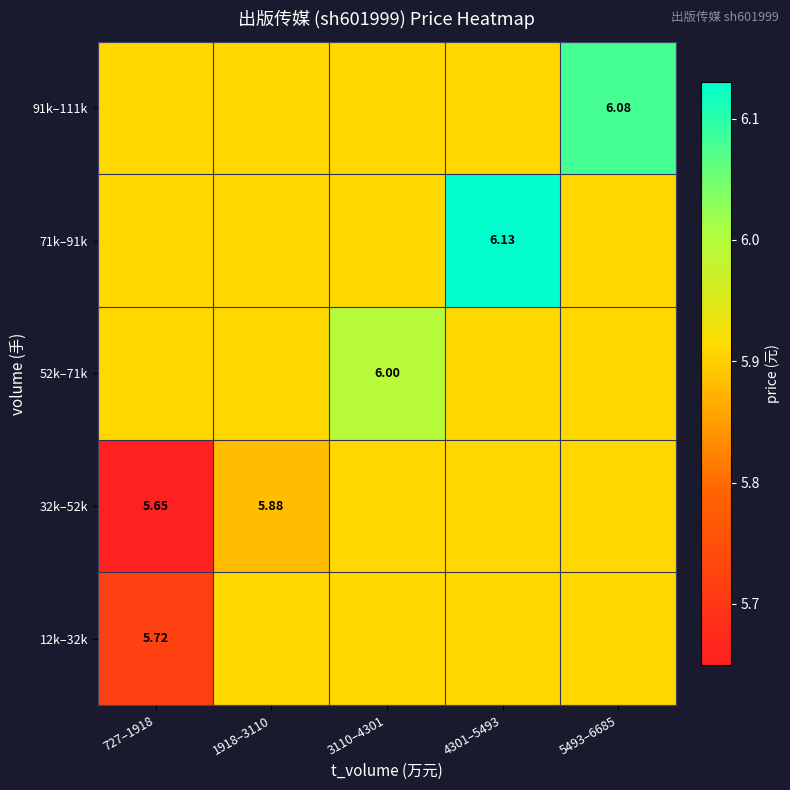

Which has a higher value, 5493–6685 or 727–1918?

5493–6685